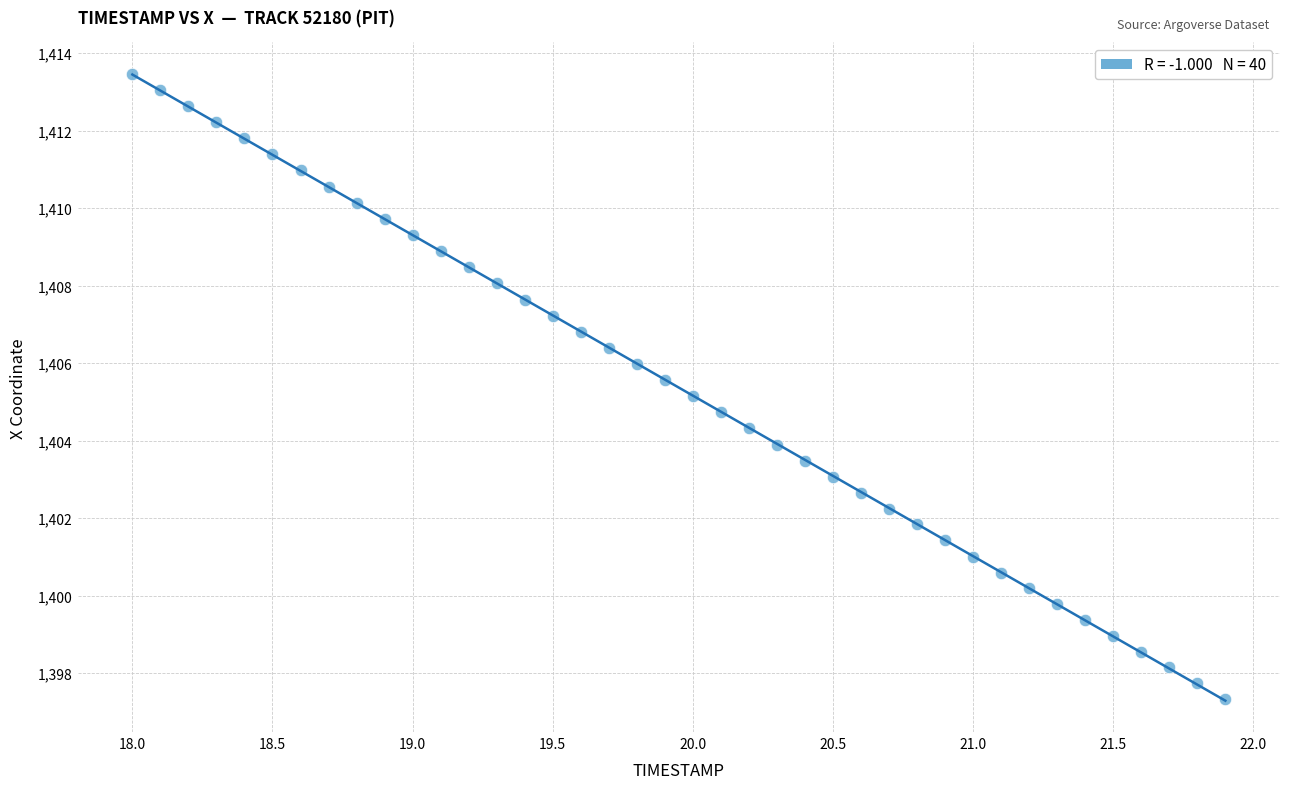

What is the range of Y values (max minus min)?

16.1